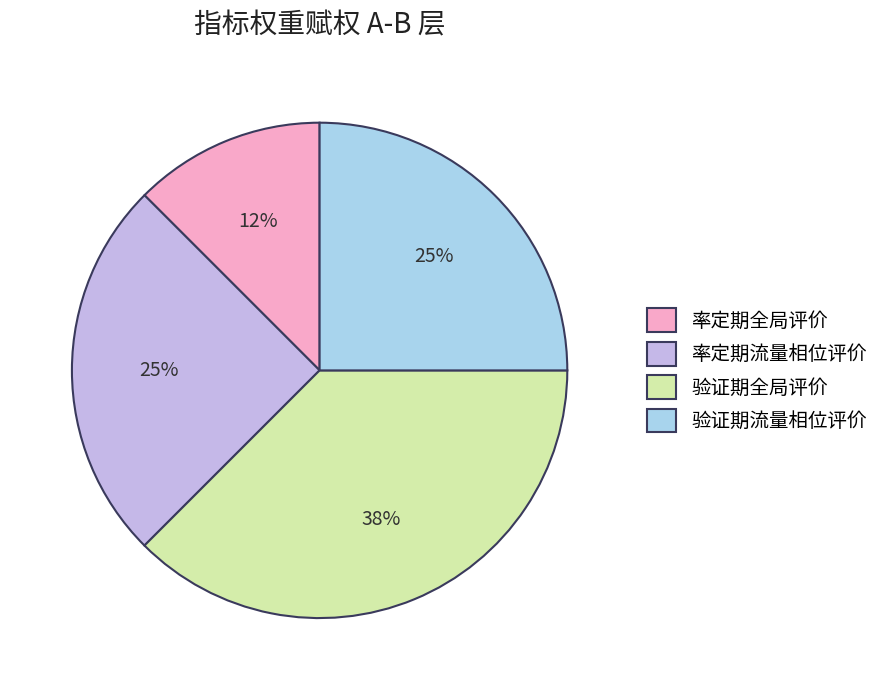

The 验证期流量相位评价 slice represents 13% of the pie. True or false?

False